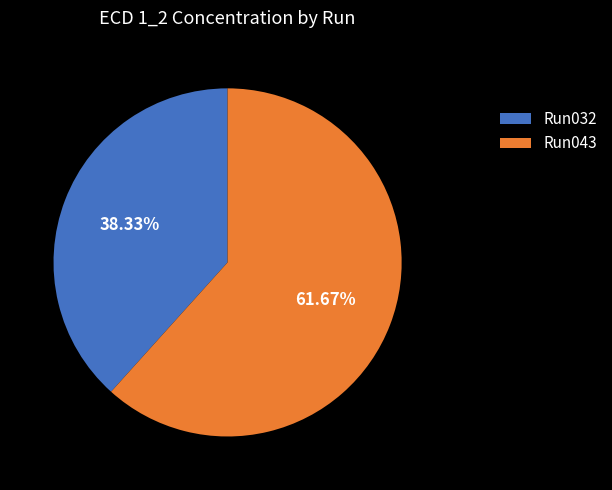

To the nearest percent, what is the average slice percentage?

50%